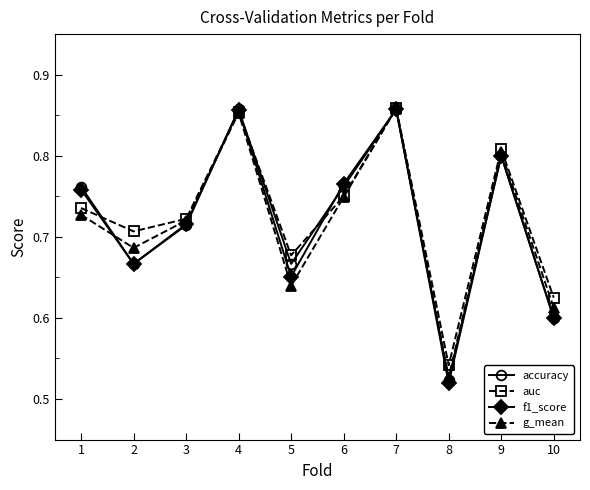

In auc, how many points are lower than both neighbors (excluding endpoints)?

3